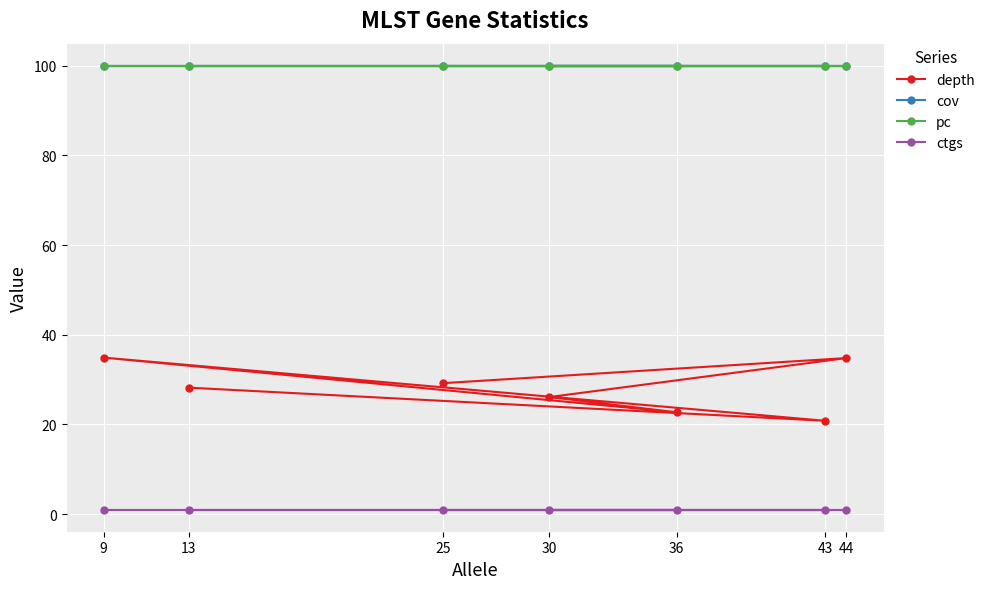

True or false: ctgs and pc cross at least once.

False